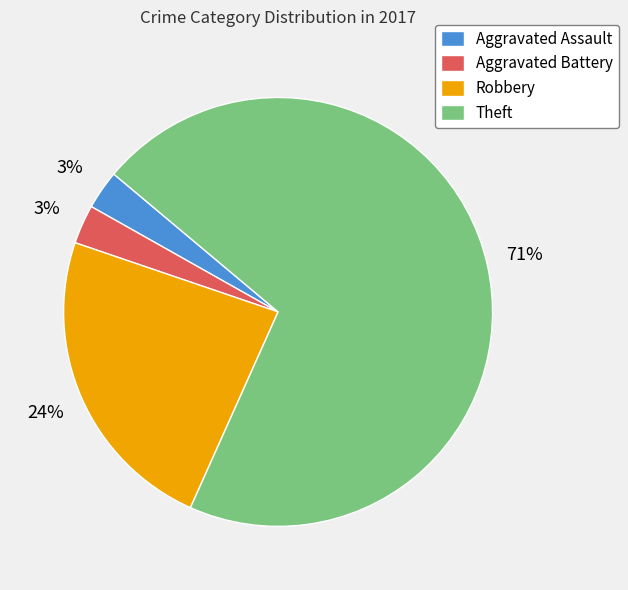

Between Robbery and Theft, which is larger?

Theft